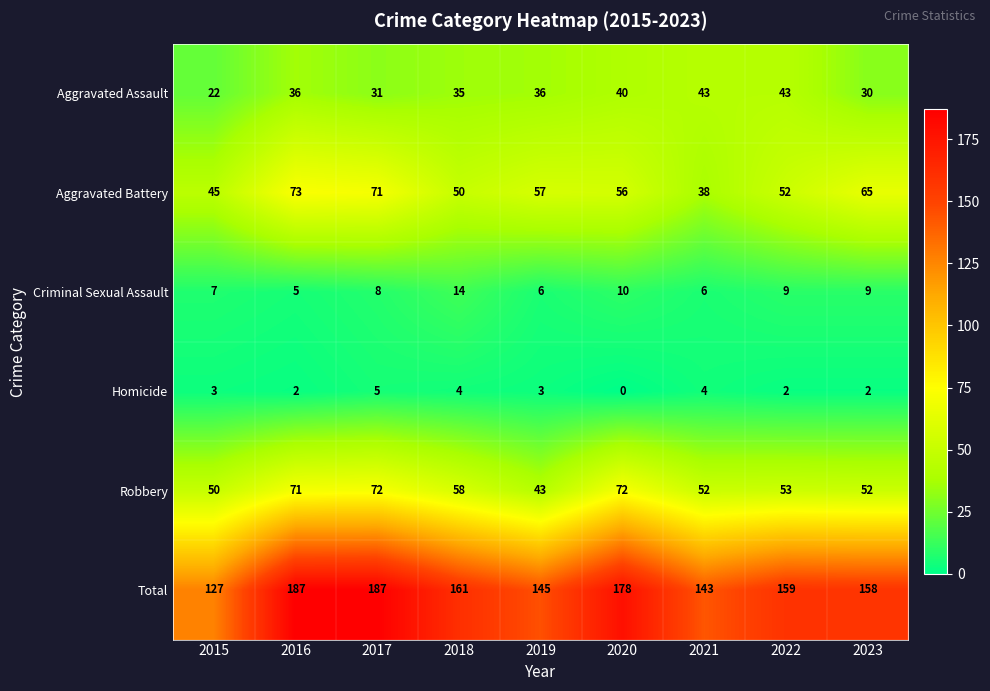

Rank the series by their maximum value, from highest to lowest.

Total, Aggravated Battery, Robbery, Aggravated Assault, Criminal Sexual Assault, Homicide